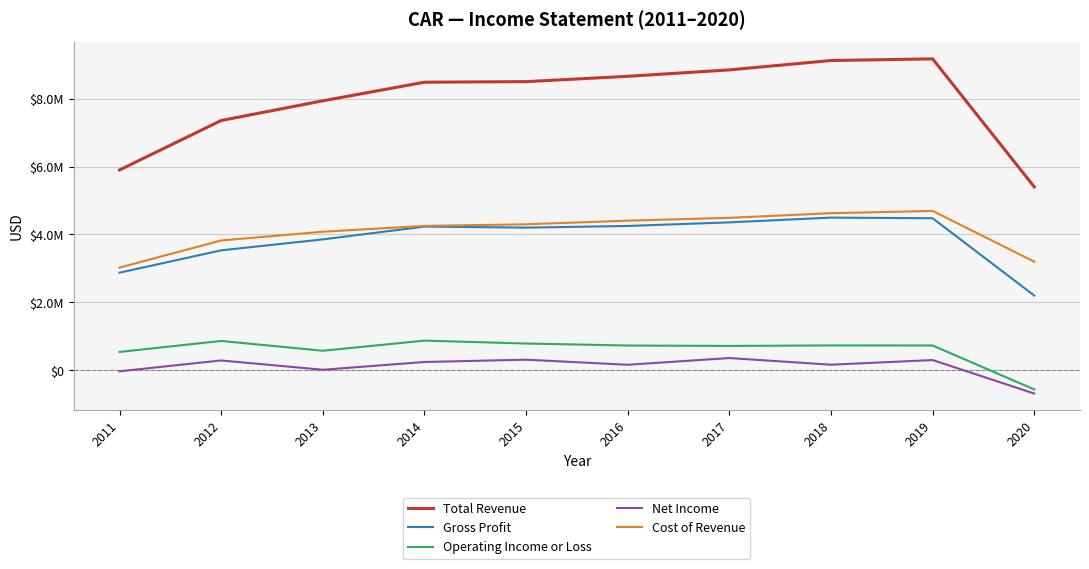

What is the difference between the second highest and minimum values in the Cost of Revenue series?

1602000